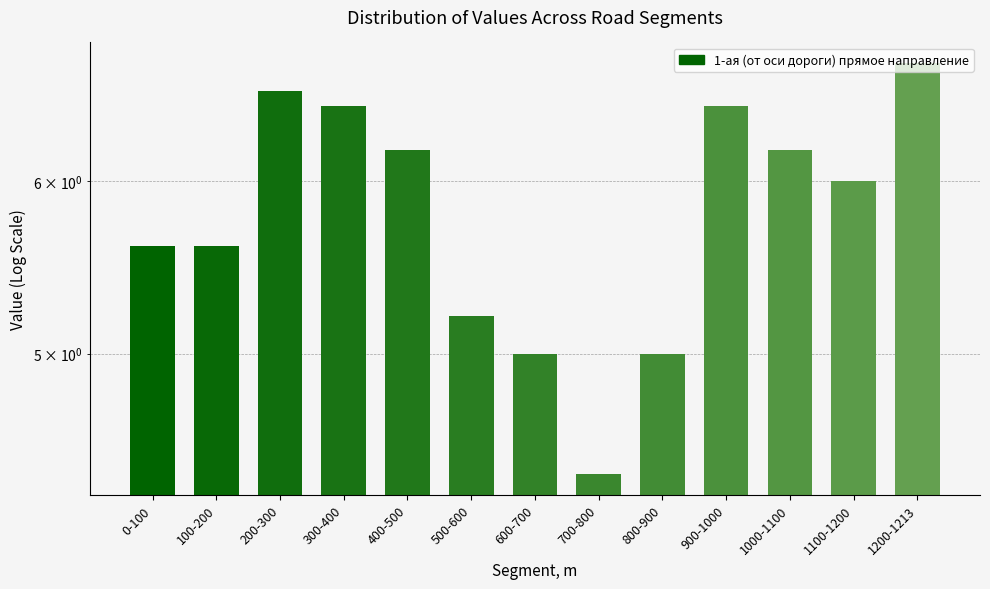

Reading right to left, extract all data points from this chart.

1200-1213=6.8	1100-1200=6.0	1000-1100=6.2	900-1000=6.5	800-900=5.0	700-800=4.4	600-700=5.0	500-600=5.2	400-500=6.2	300-400=6.5	200-300=6.6	100-200=5.6	0-100=5.6